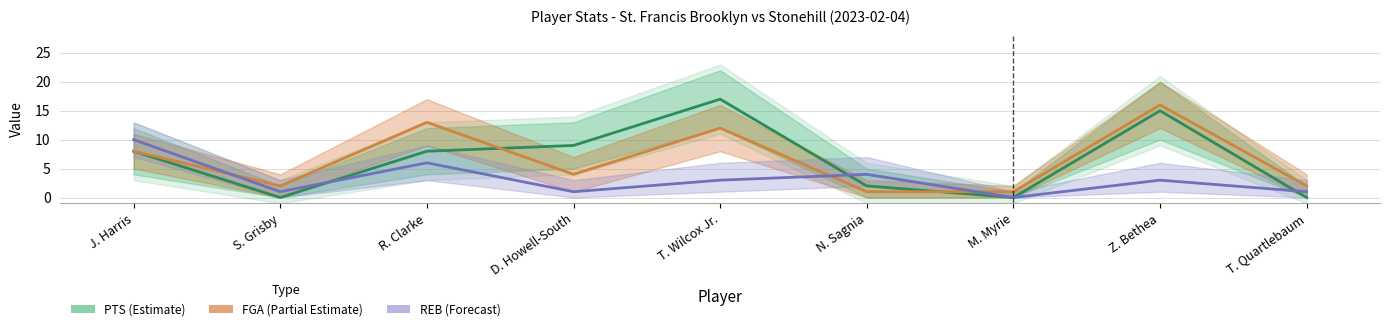

Reading left to right, transcribe all the data shown in this chart.

PTS (Estimate): 8	0	8	9	17	2	0	15	0
FGA (Partial Estimate): 8	2	13	4	12	1	1	16	2
REB (Forecast): 10	1	6	1	3	4	0	3	1